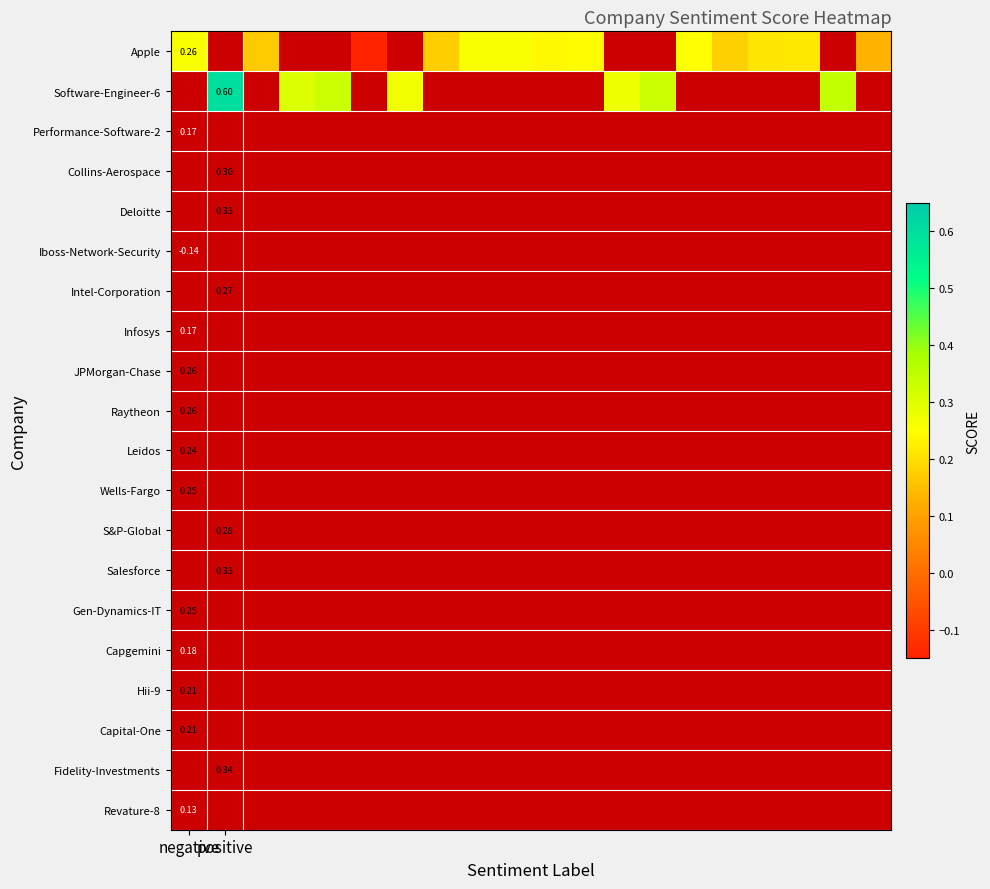

What is the minimum value shown in the chart?

-0.1